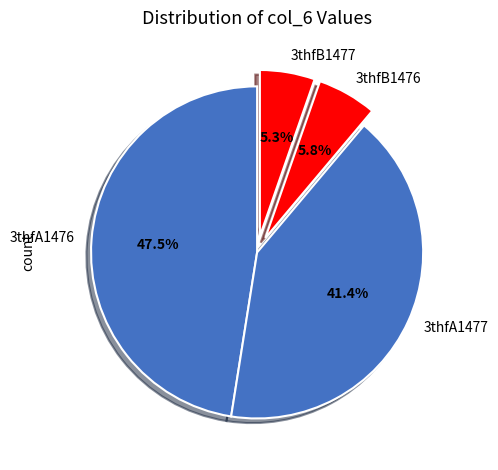

How many segments does this pie chart have?

4